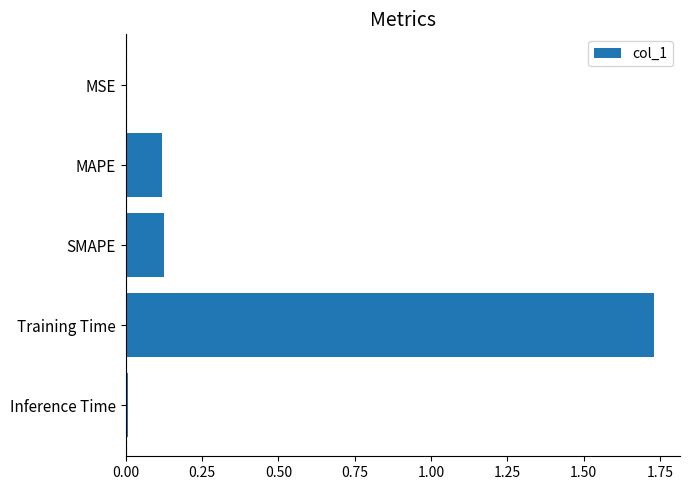

How many data points does each series have?

5